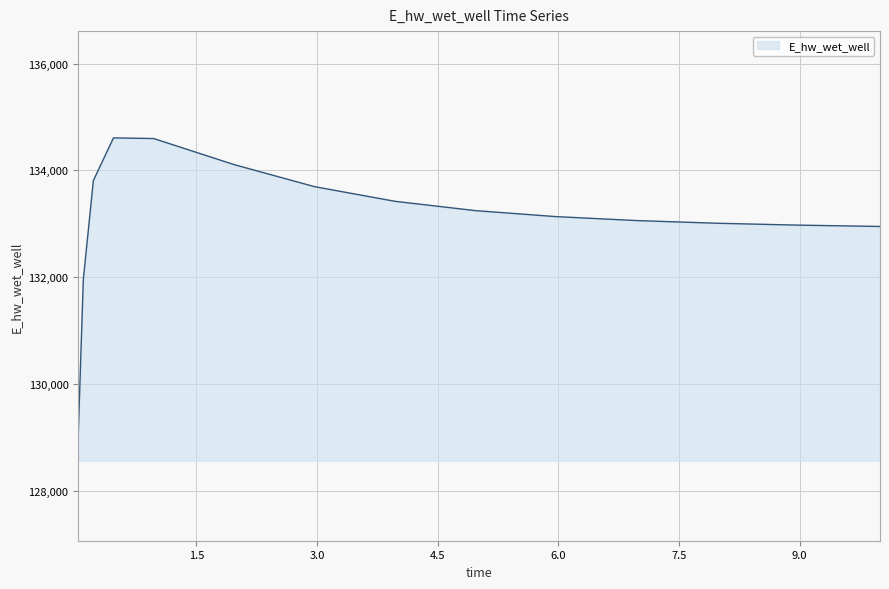

What is the smallest value displayed?

129063.2